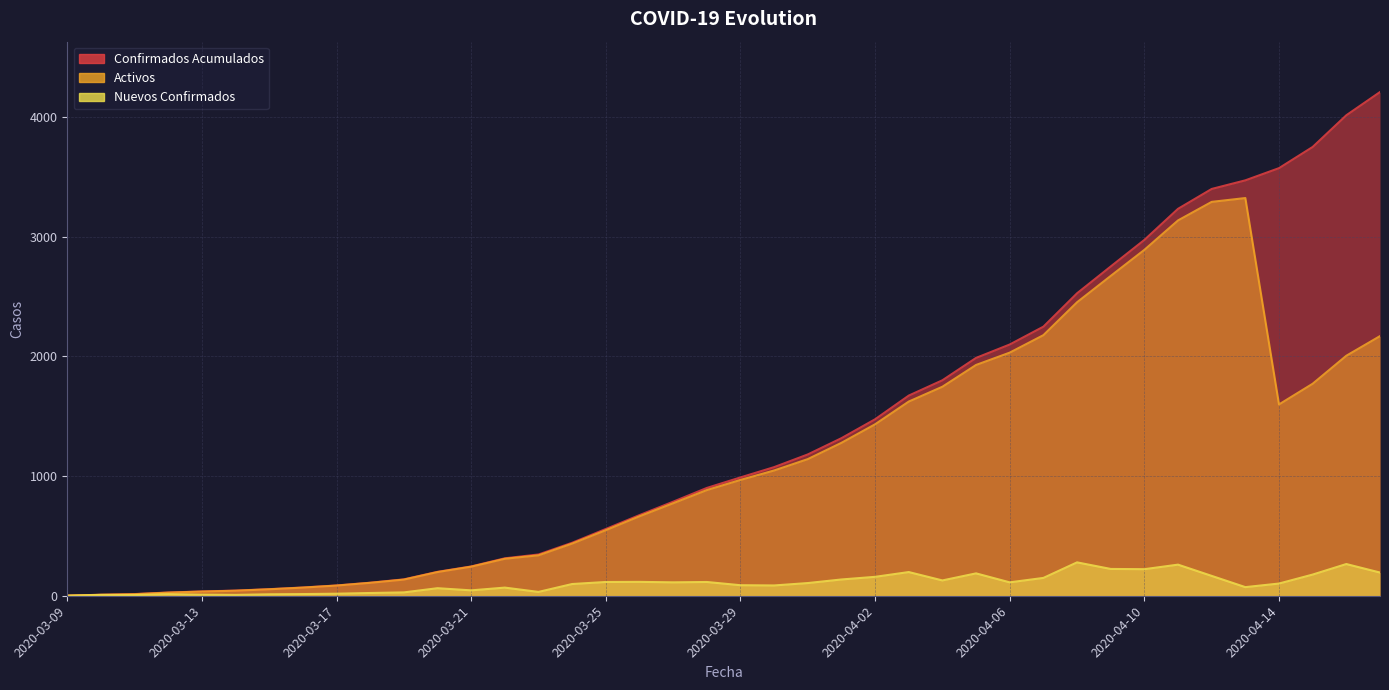

What is the smallest value displayed?

1